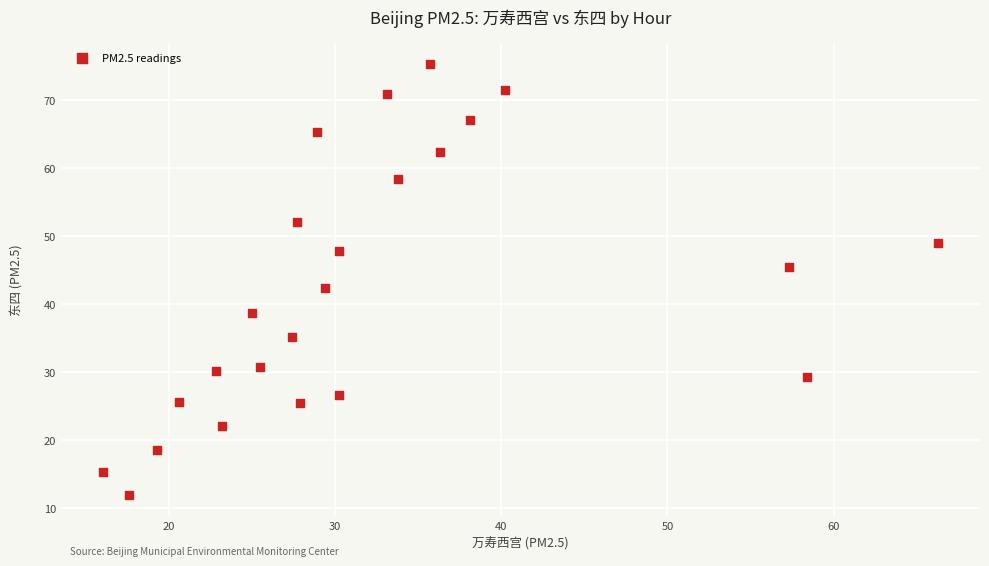

What Y value in the scatter plot is closest to 43?

42.3